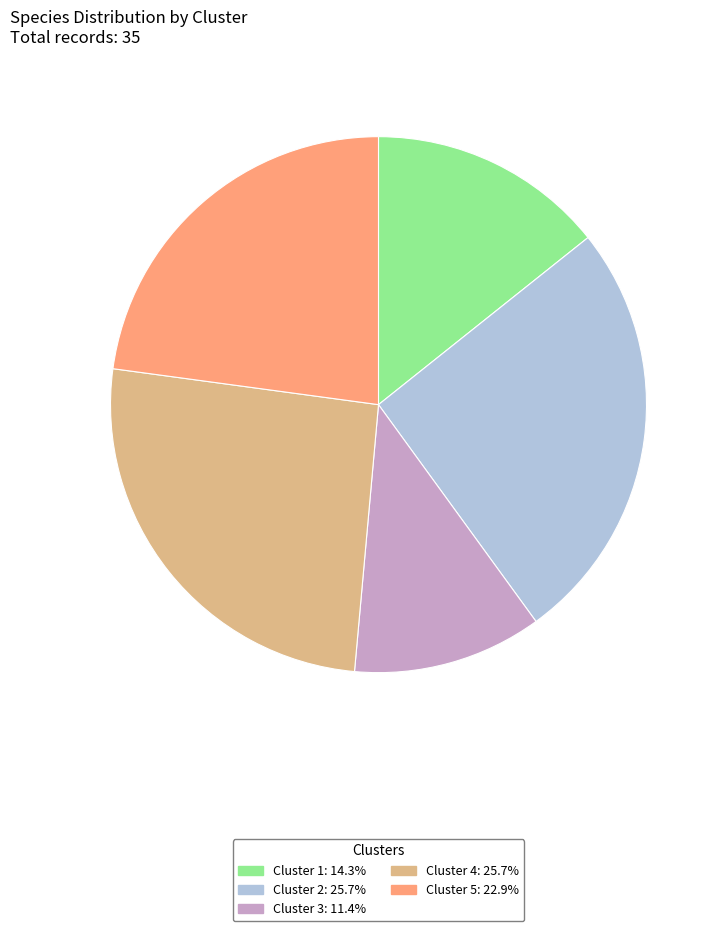

Is it true that Cluster 2 is 26% of the pie?

True